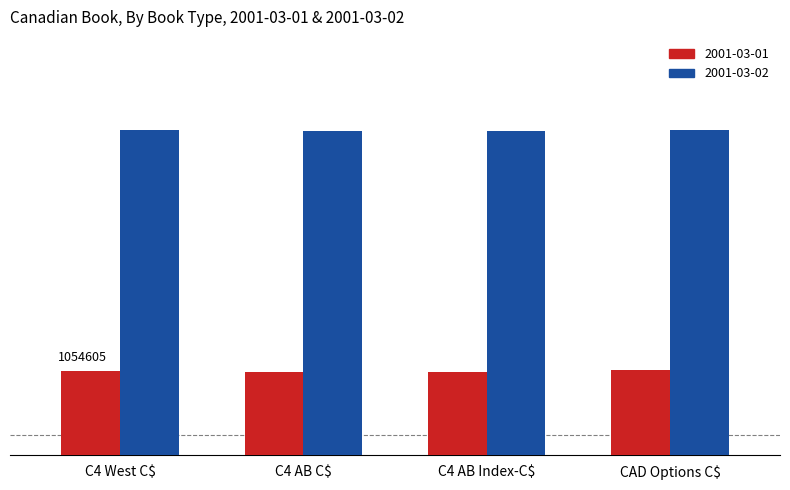

What is the spread (max minus min) of values at C4 AB C$?

4606